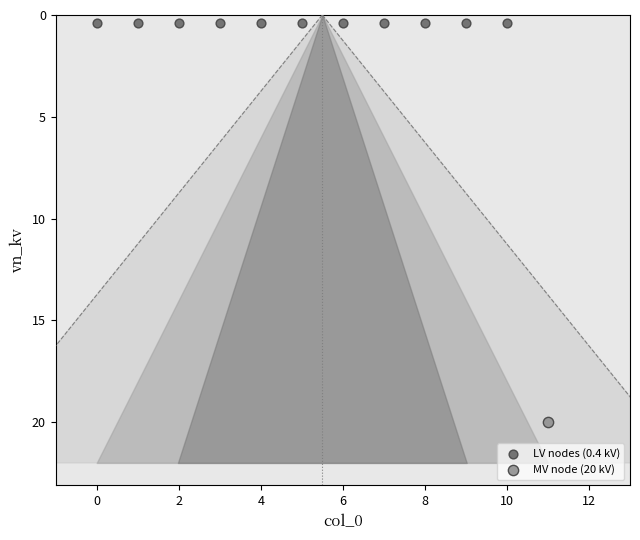

Which series reaches the minimum Y coordinate?

LV nodes (0.4 kV)